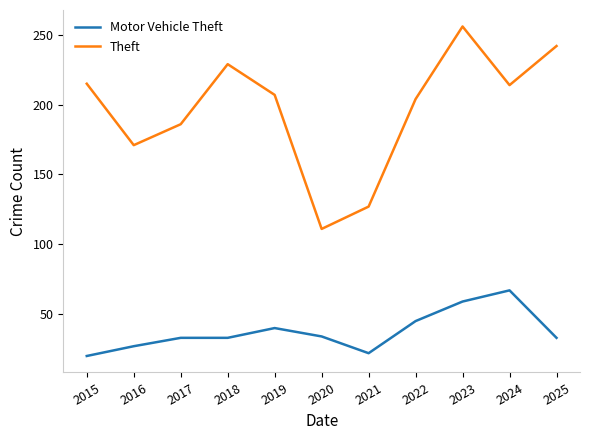

The Motor Vehicle Theft series shows 22 at 2021. True or false?

True